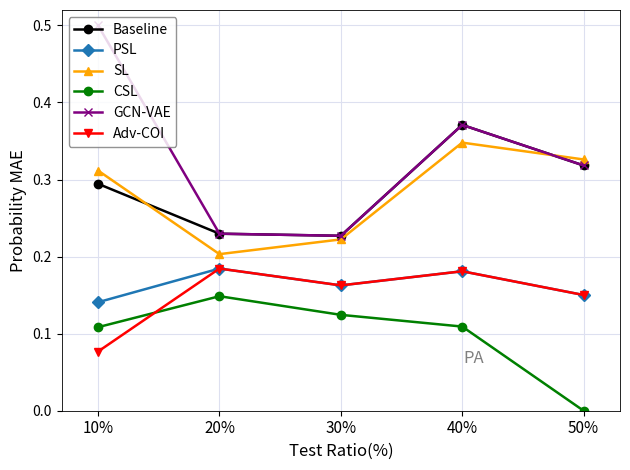

At which category does CSL reach its first local peak?

20%